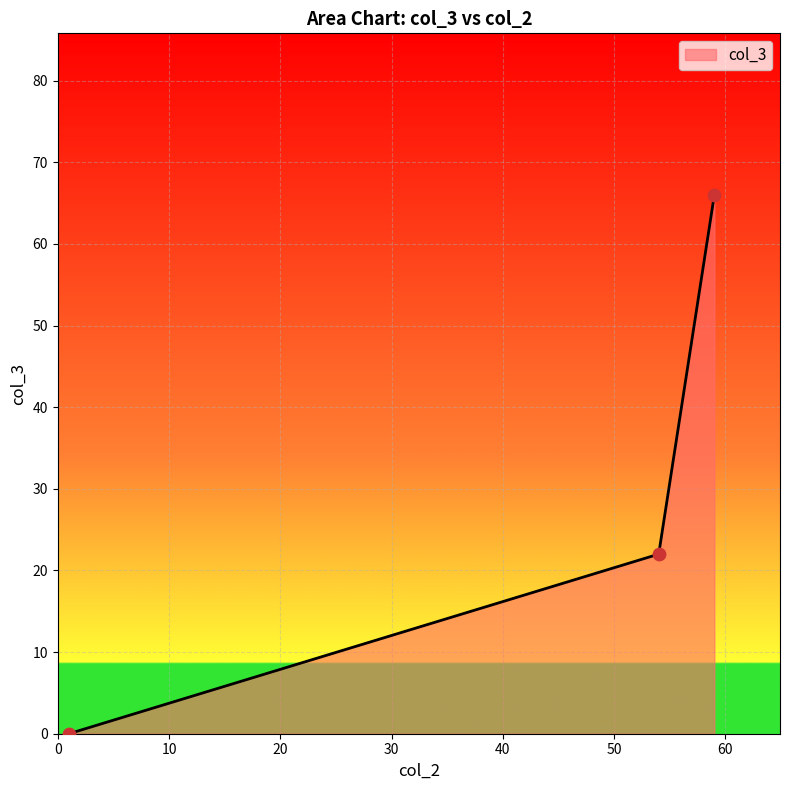

What is the greatest value displayed?

66